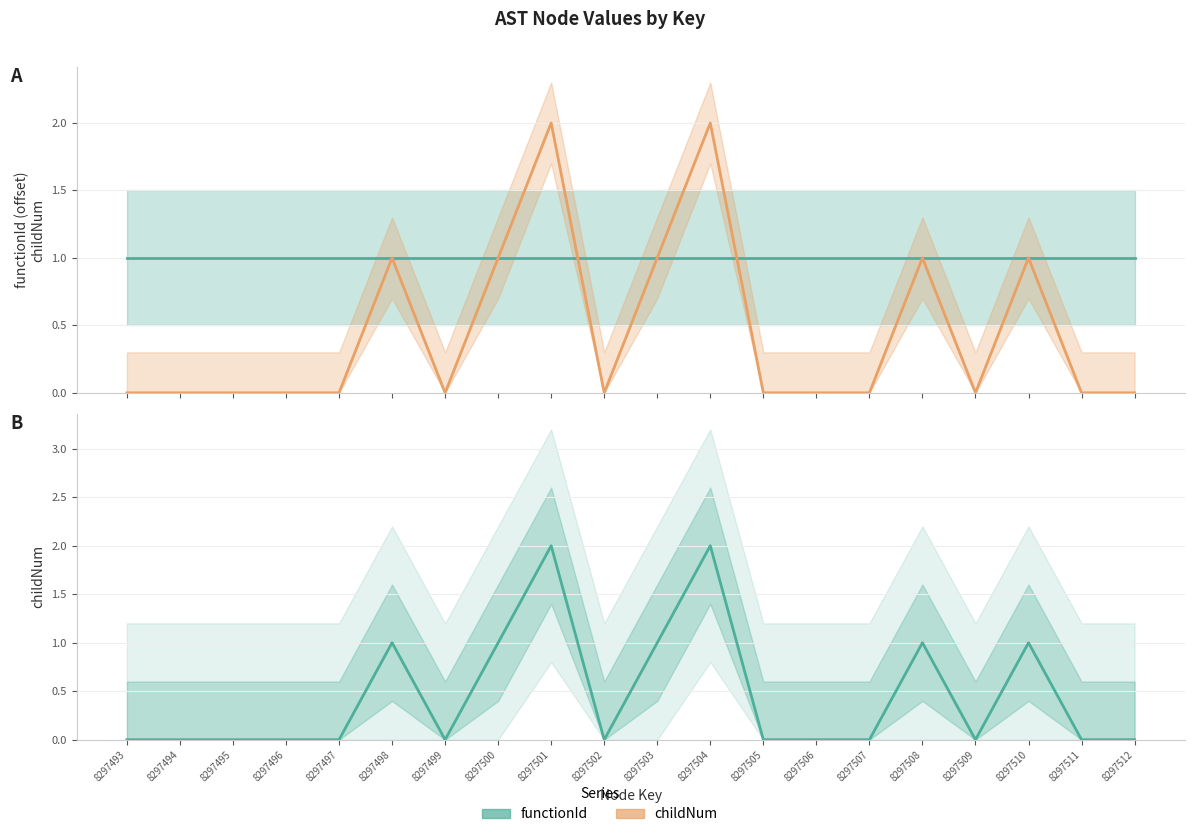

Is the value of functionId at 8297503 greater than the value of childNum at 8297506?

Yes